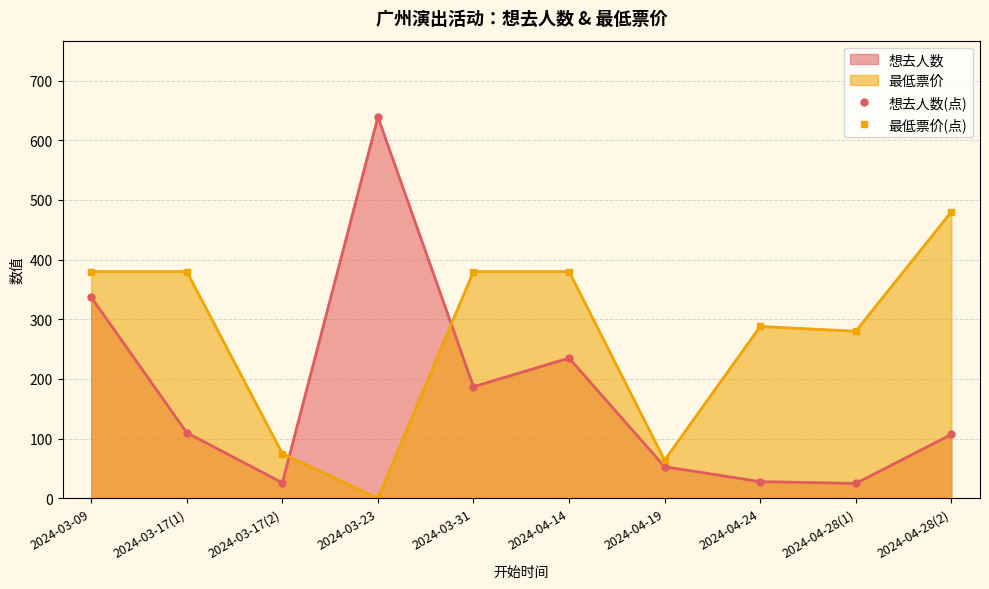

What is the average value of the 最低票价(点) series?

271